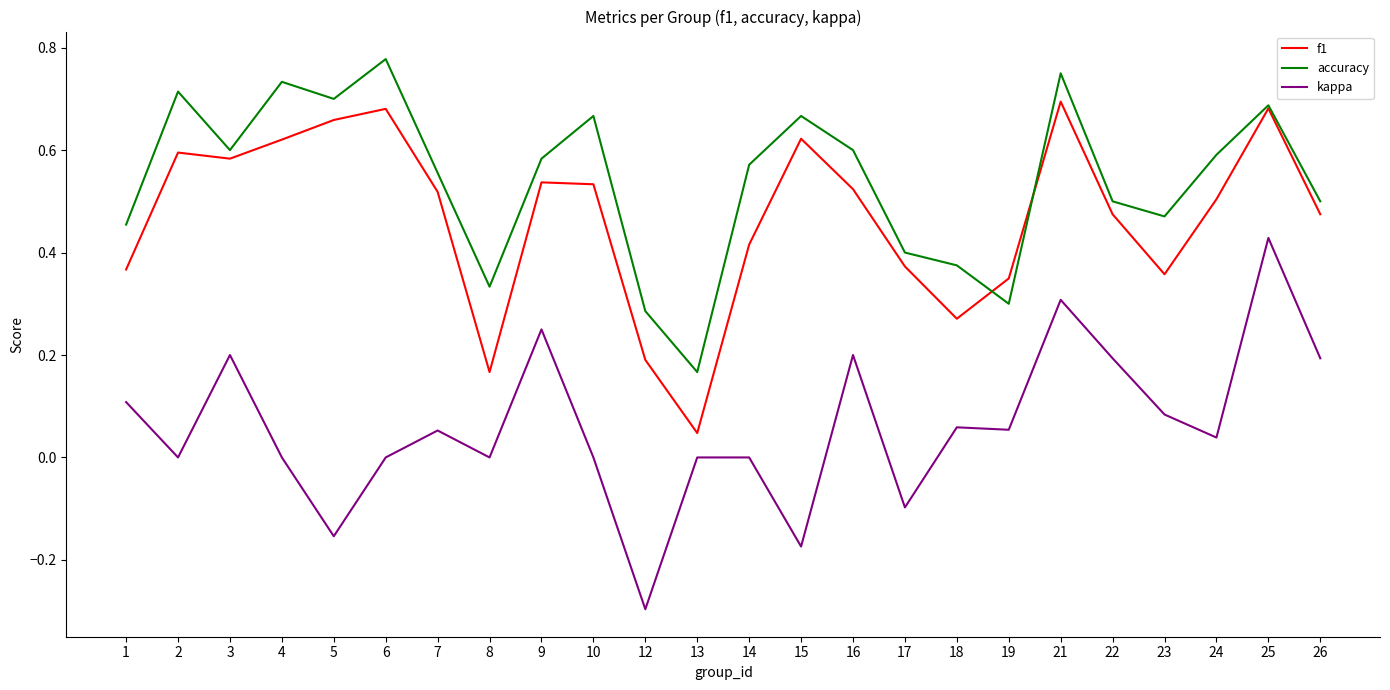

Count the number of categories in the chart.

24